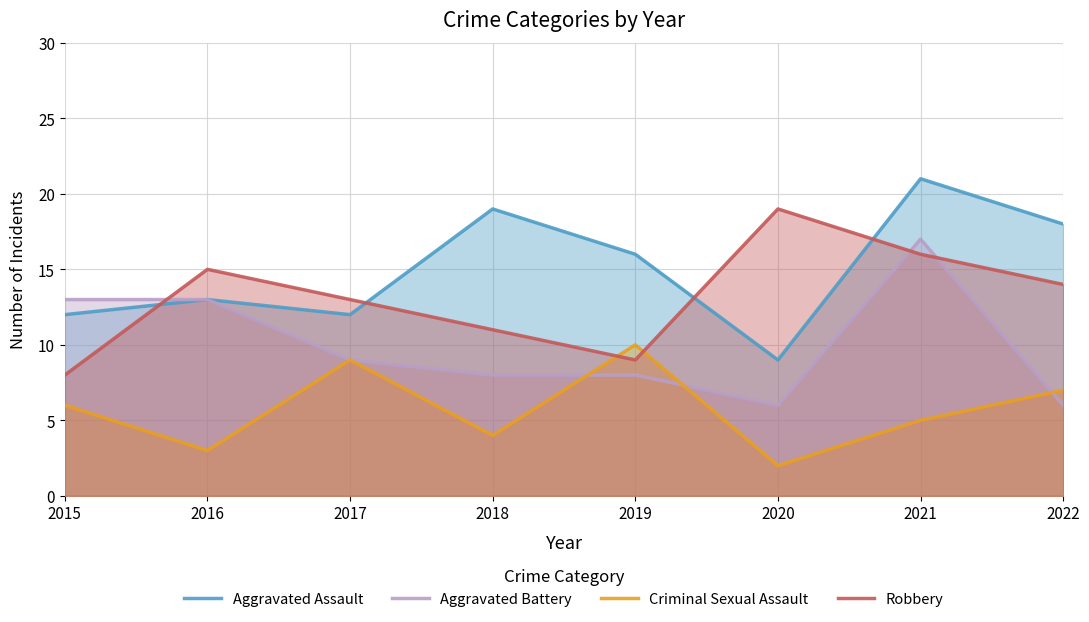

How many data points in Aggravated Assault are less than 16?

4